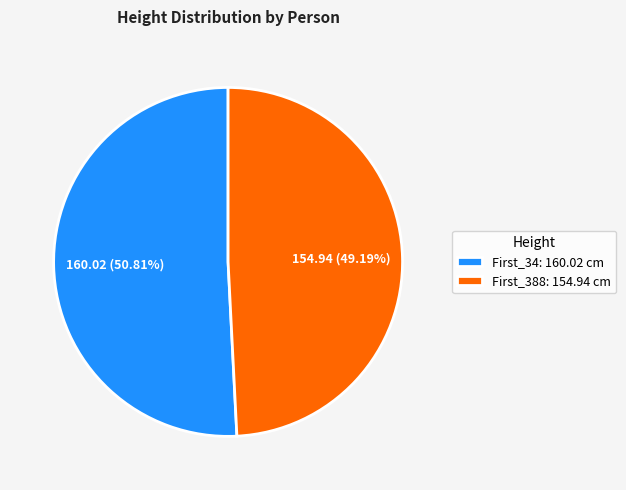

Which has a higher value, First_388: 154.94 cm or First_34: 160.02 cm?

First_34: 160.02 cm